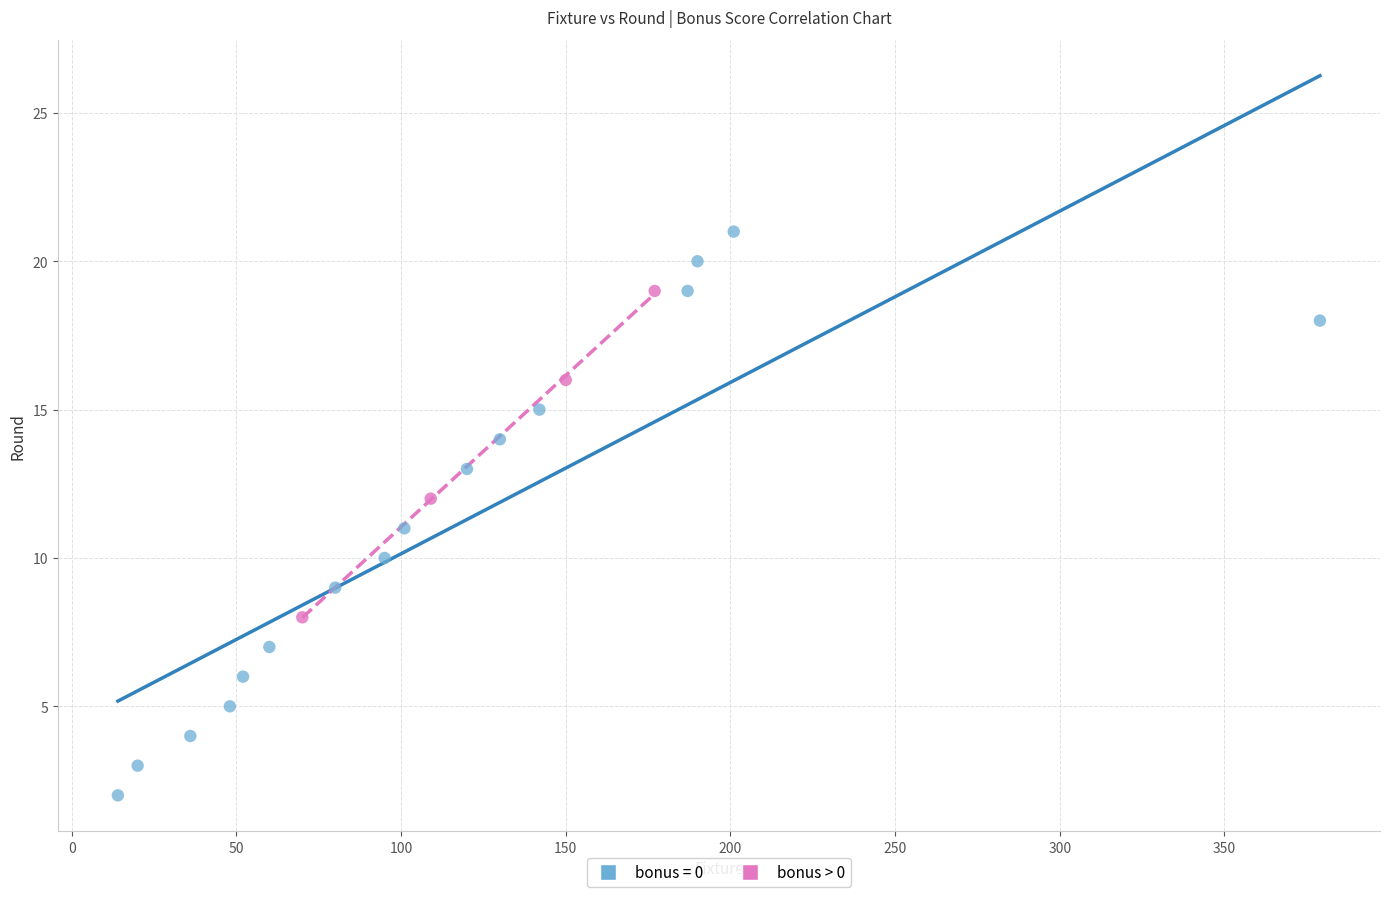

Which series contains the highest Y value?

bonus = 0